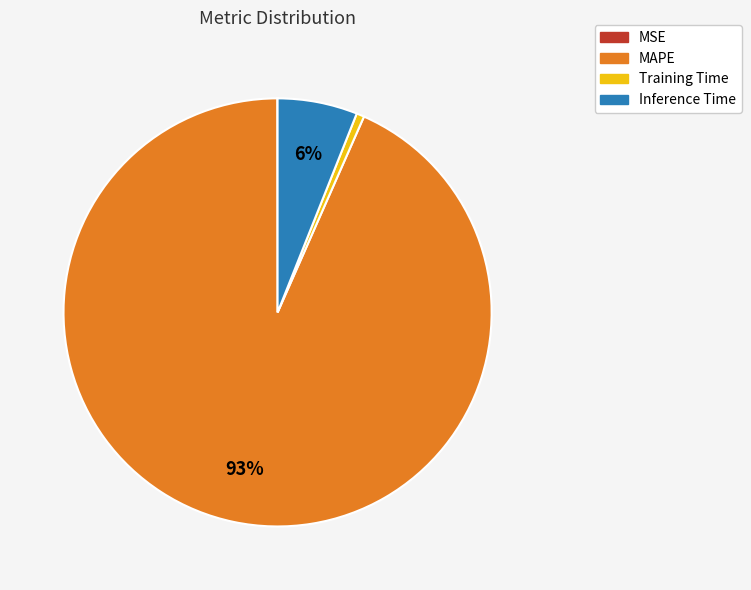

Is the sum of Training Time and Inference Time greater than half?

No